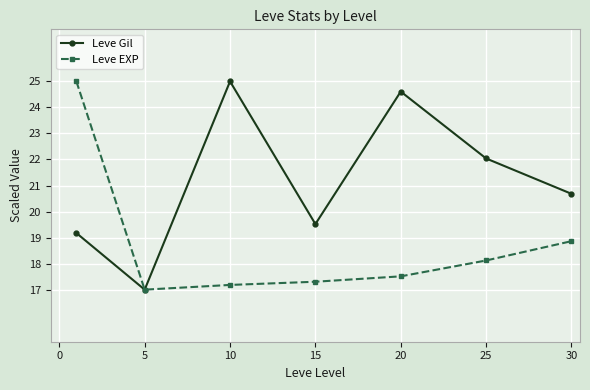

Reading left to right, list all the values displayed in this chart.

Leve Gil: 19.2	17.0	25.0	19.5	24.6	22.0	20.7
Leve EXP: 25.0	17.0	17.2	17.3	17.5	18.1	18.9